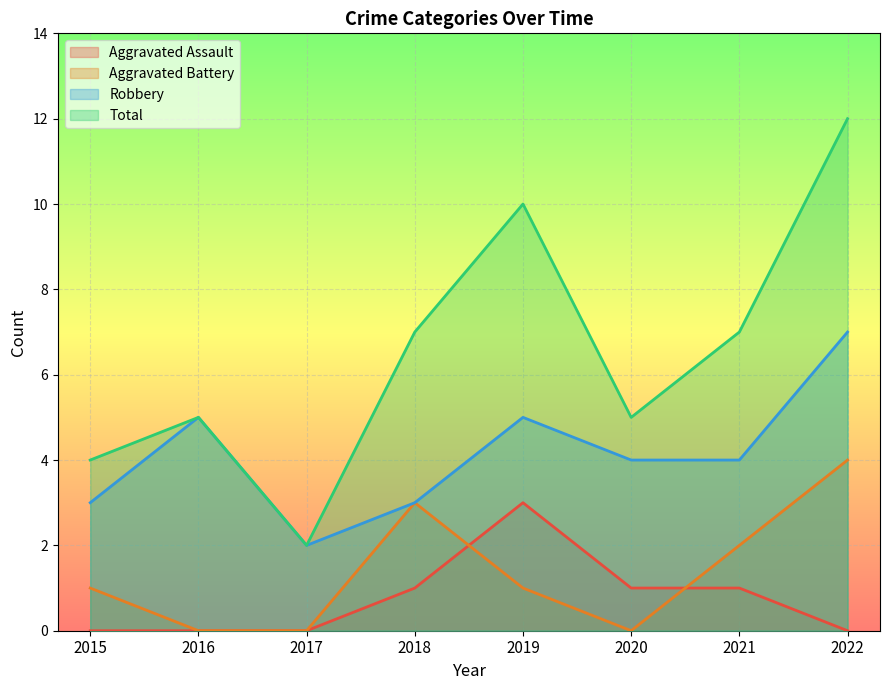

True or false: Robbery and Aggravated Battery cross at least once.

False